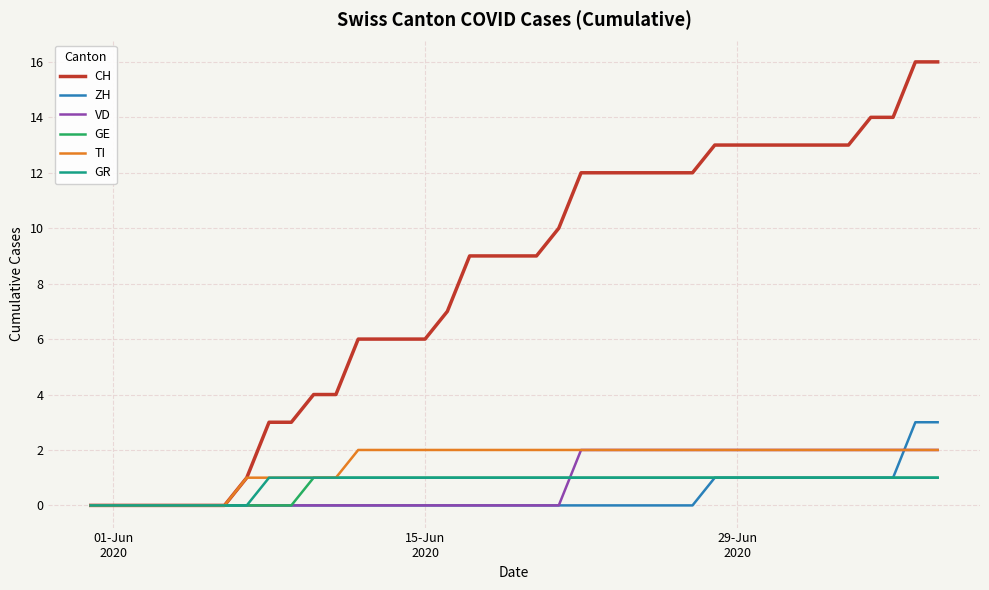

Which series has the largest total across all categories?

CH